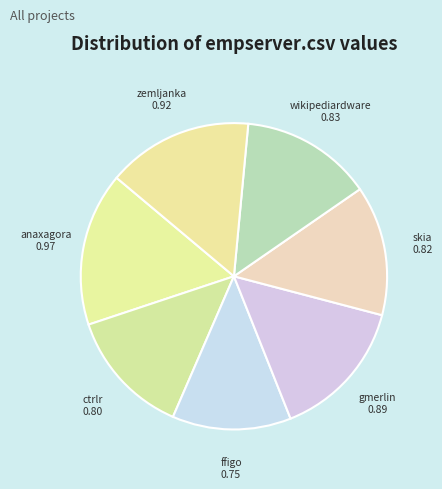

Does any single category account for the majority?

No